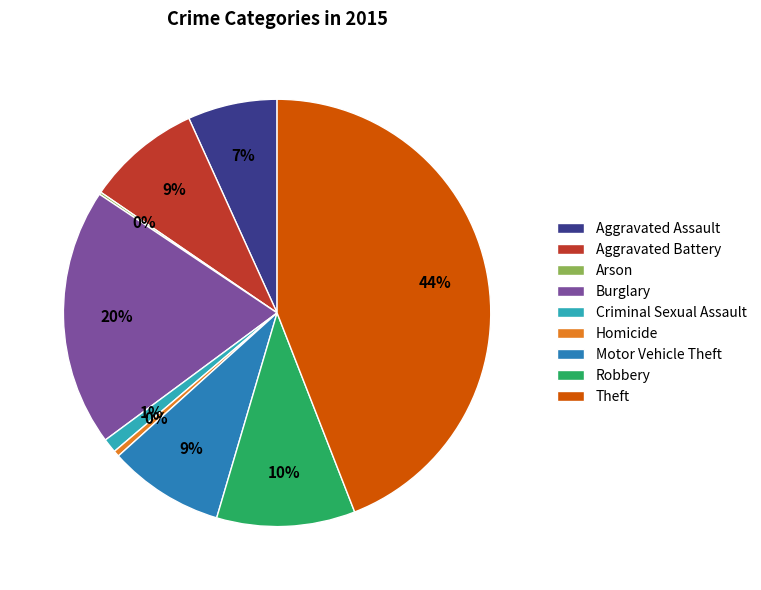

Do Motor Vehicle Theft and Criminal Sexual Assault together represent more than half of the pie?

No